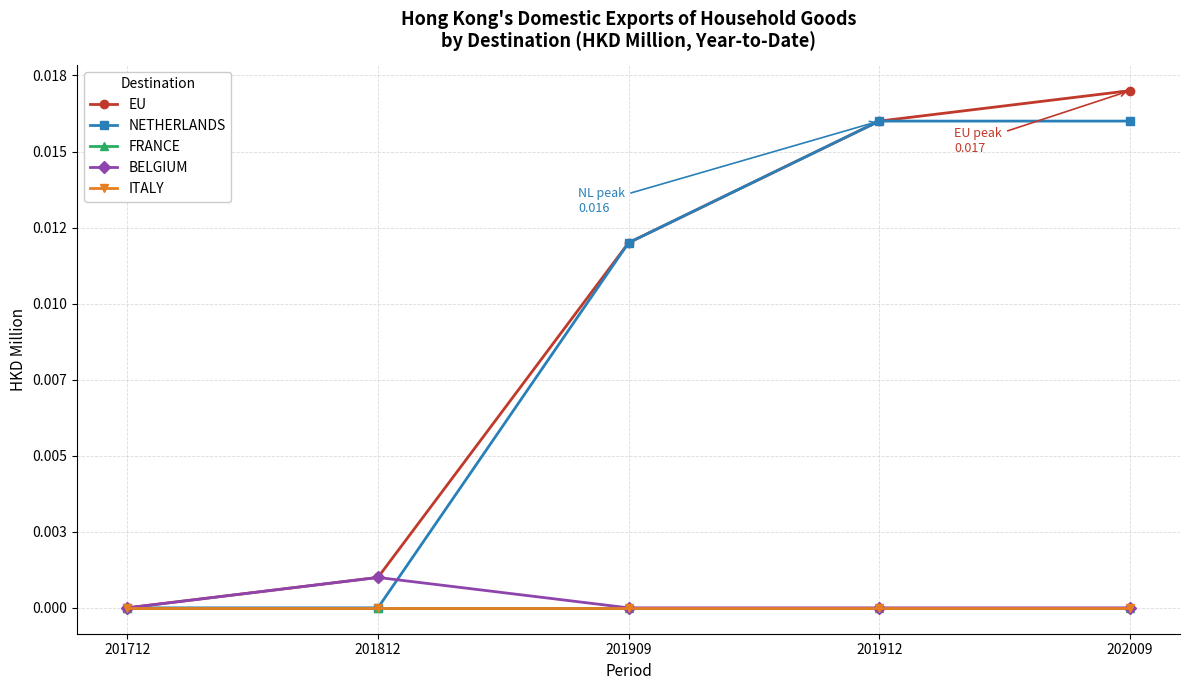

Does the chart have visible grid lines?

Yes